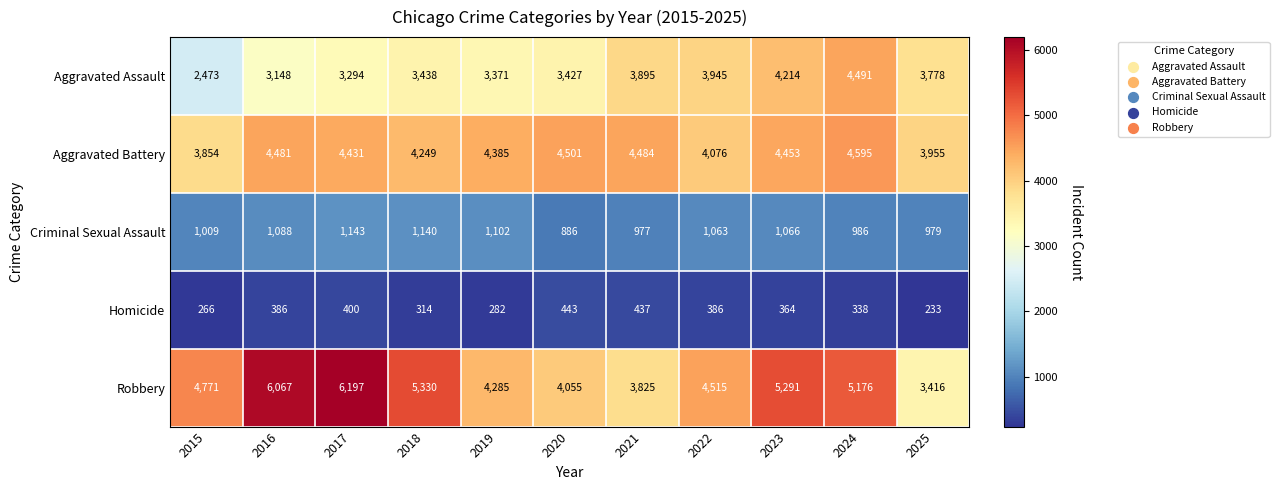

At which category does the chart reach its peak across all series?

2017